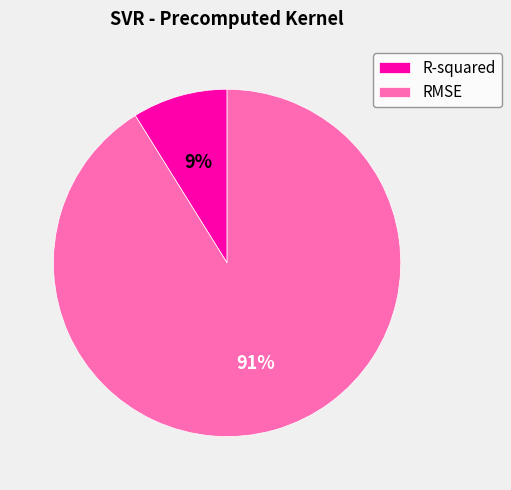

What is the smallest slice in the pie chart?

R-squared